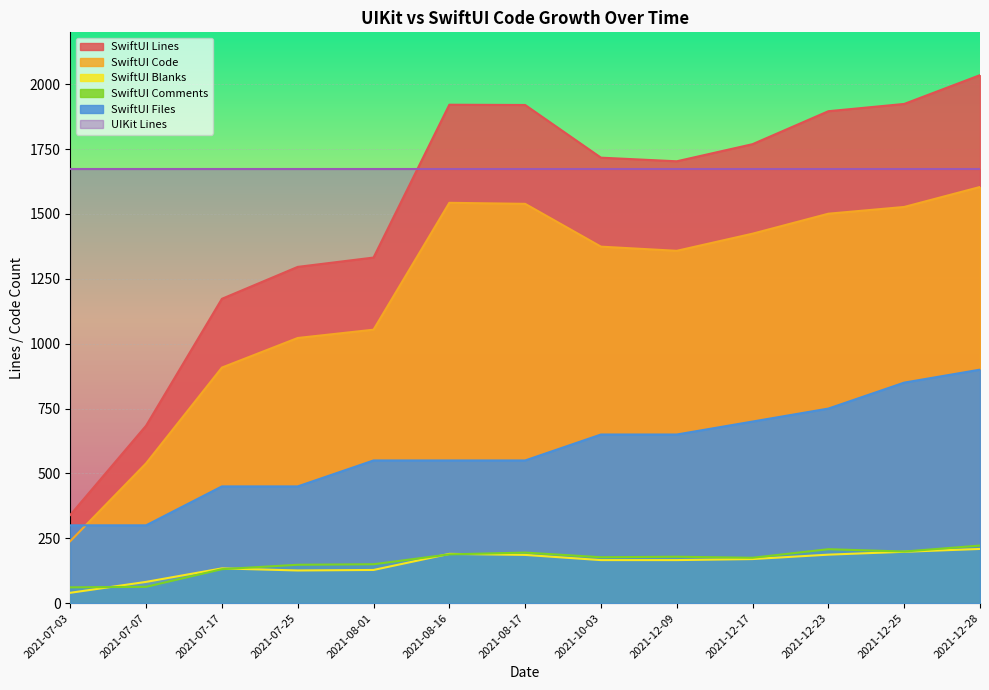

How many data points in SwiftUI Blanks are above 166?

6